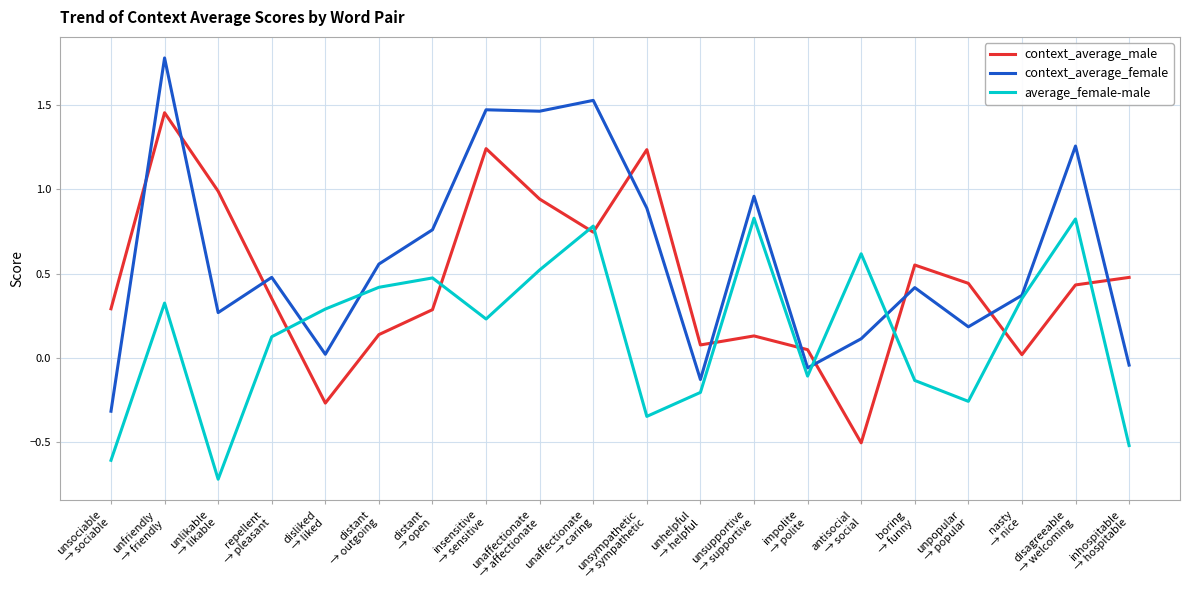

What is the maximum value shown in the chart?

1.8